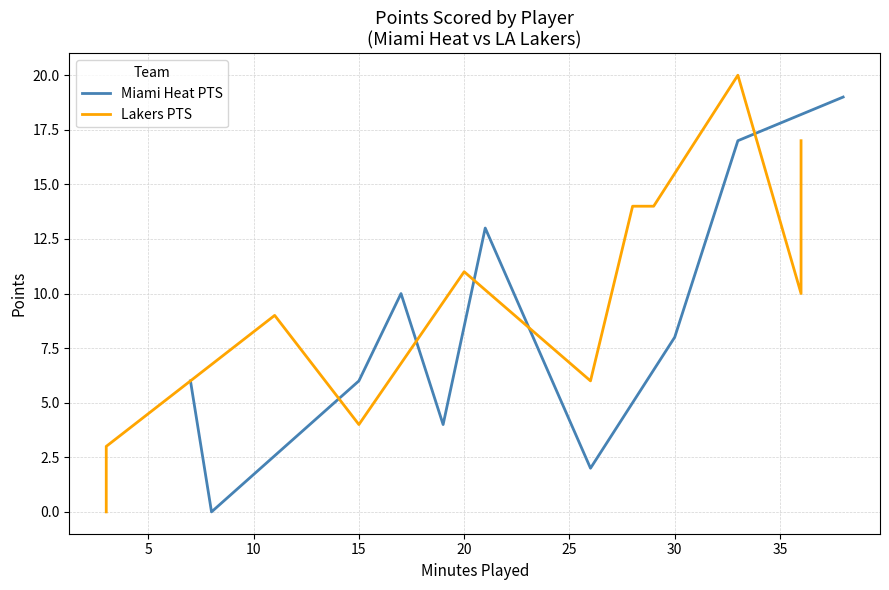

What is the average value of the Miami Heat PTS series?

8